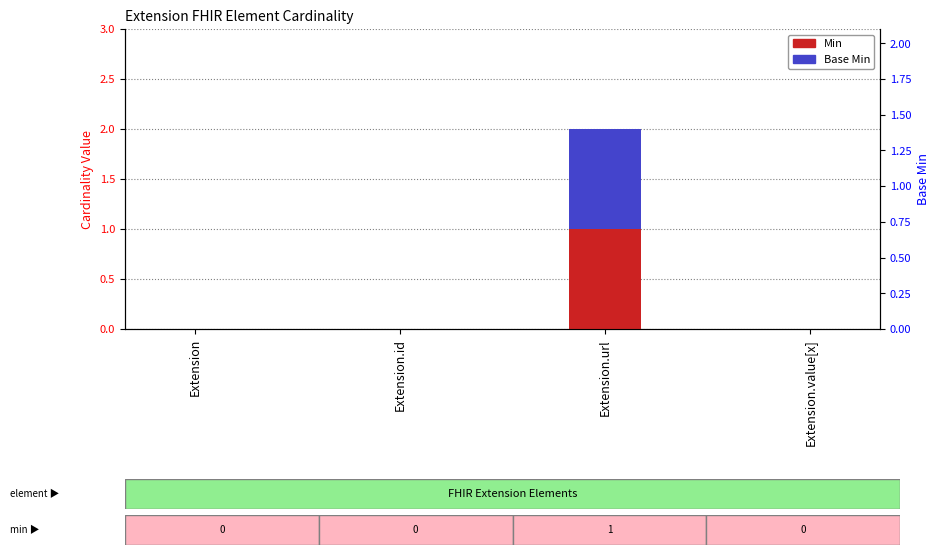

At how many categories does at least one series exceed 0?

1